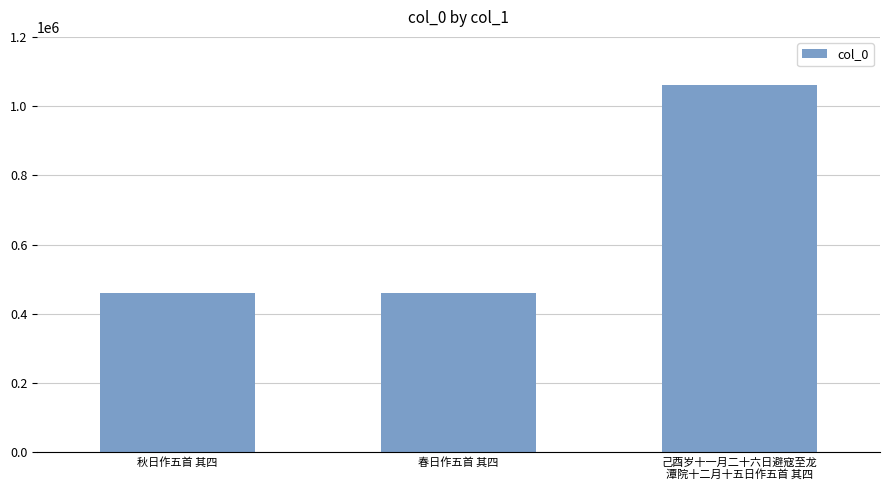

What is the ratio of the value at 秋日作五首 其四 to the value at 春日作五首 其四?

1.0